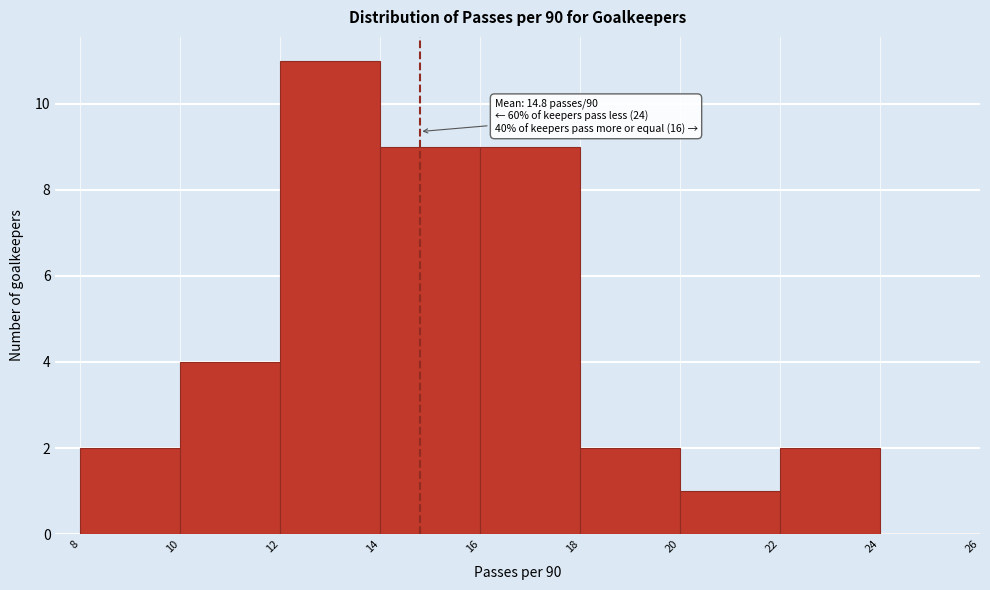

Which range on the x-axis has the tallest bar?

12 to 14